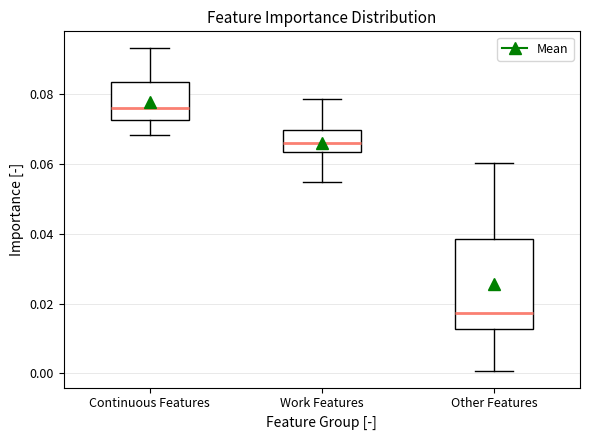

Reading left to right, read every box against the y-axis: the position of its median line, the range the box covers, and the ends of its whiskers. The values are not printed on the chart, so give them approximately, as read against the axis.

Continuous Features: median 0.076, box 0.072 to 0.084, whiskers 0.068 to 0.094
Work Features: median 0.066, box 0.064 to 0.070, whiskers 0.054 to 0.078
Other Features: median 0.018, box 0.012 to 0.038, whiskers 0.000 to 0.060